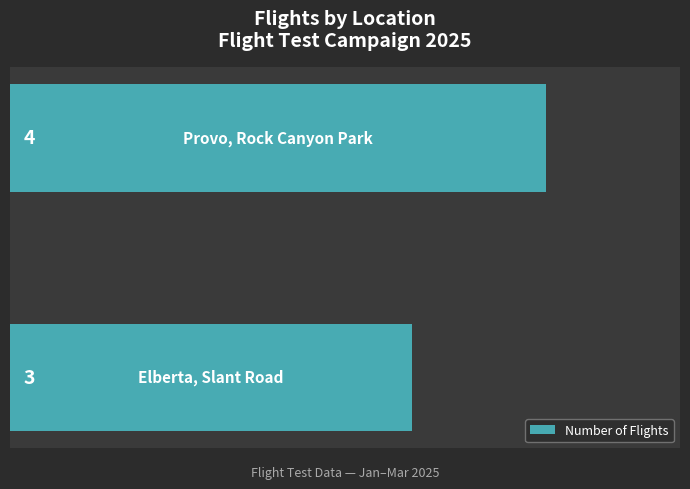

What is the sum of all values?

7